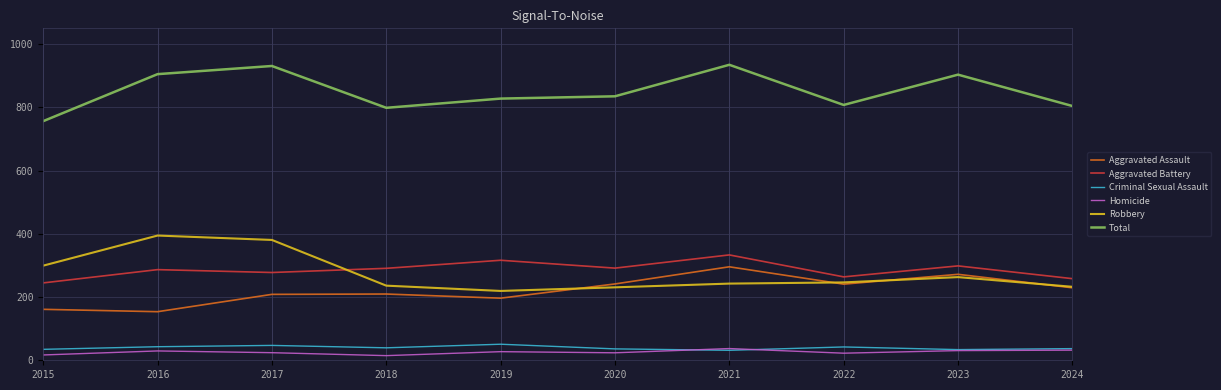

What are all the series names shown in the legend?

Aggravated Assault, Aggravated Battery, Criminal Sexual Assault, Homicide, Robbery, Total